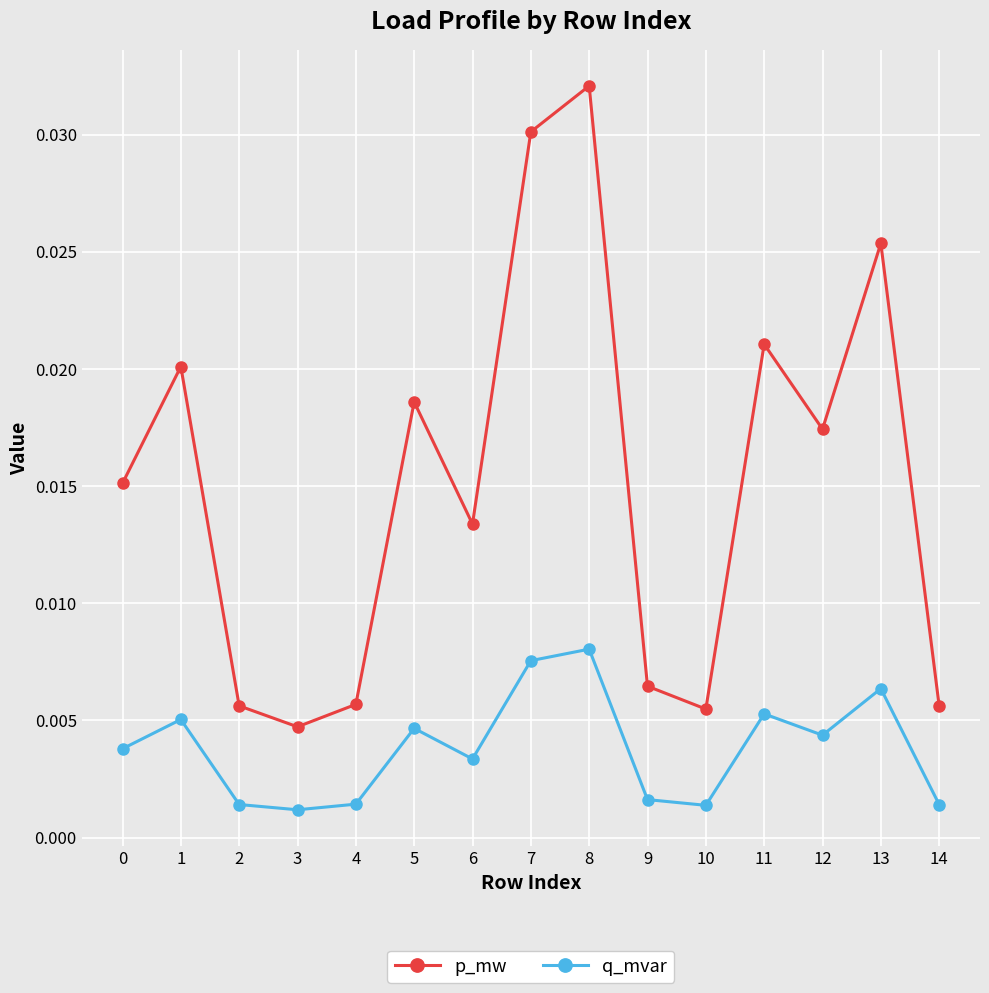

Which series has the largest range (max minus min)?

p_mw